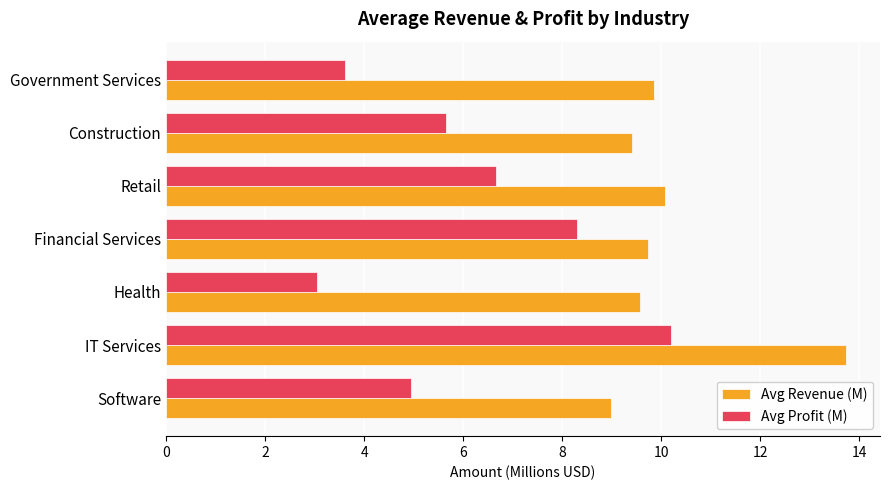

The value of Avg Revenue (M) at Construction is 2.8. True or false?

False